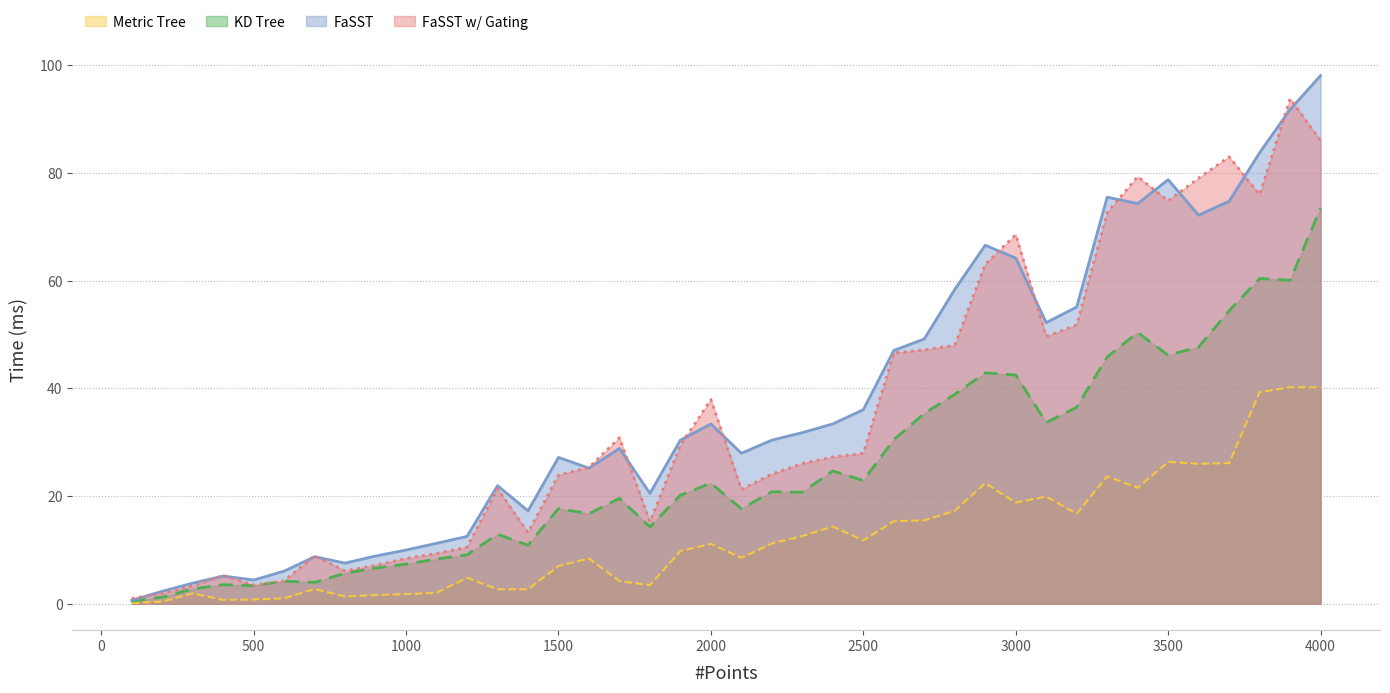

What is the value of the FaSST w/ Gating point at the 14th from the left?

13.2